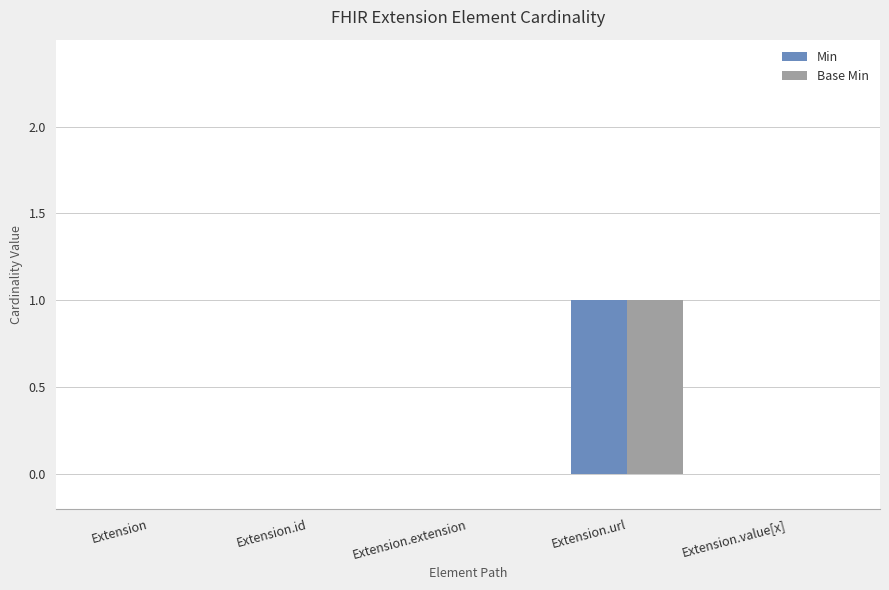

Is the value of Base Min at Extension.url greater than the value of Min at Extension.value[x]?

Yes